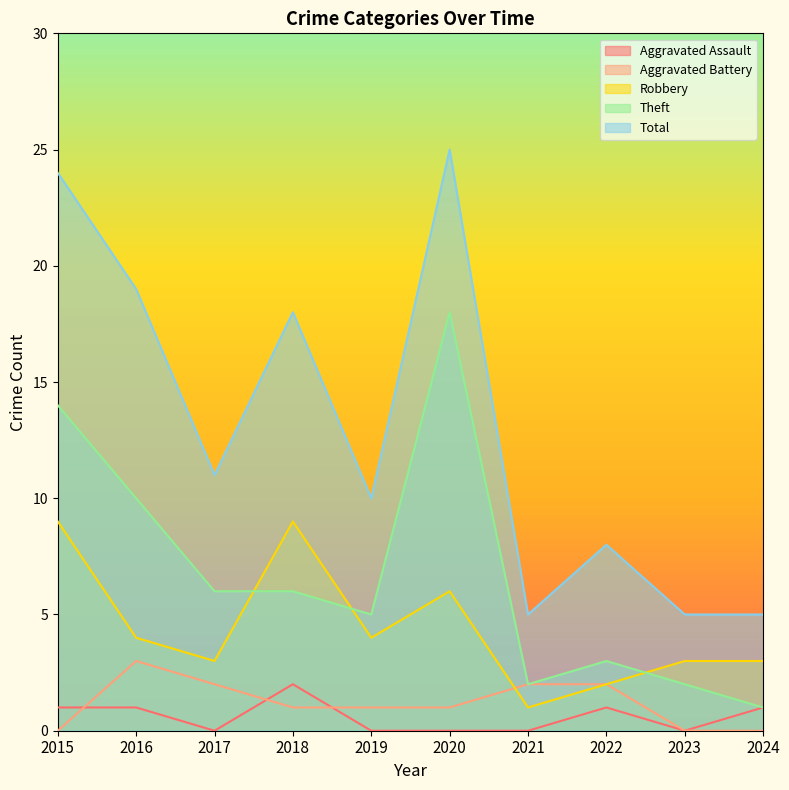

What is the difference between the Aggravated Battery values at 2018 and 2015?

1